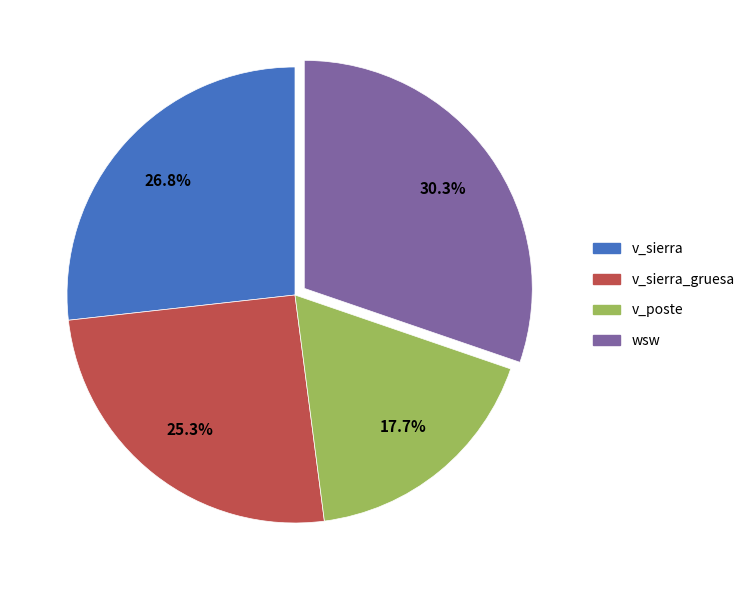

Is there a majority slice in this chart?

No